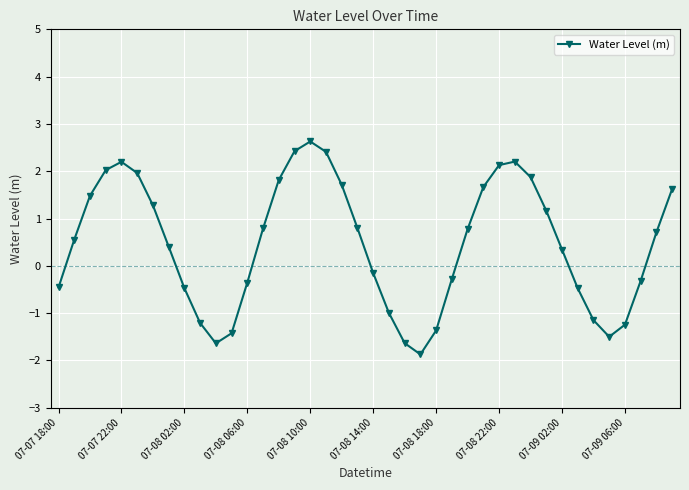

Does the chart have visible grid lines?

Yes